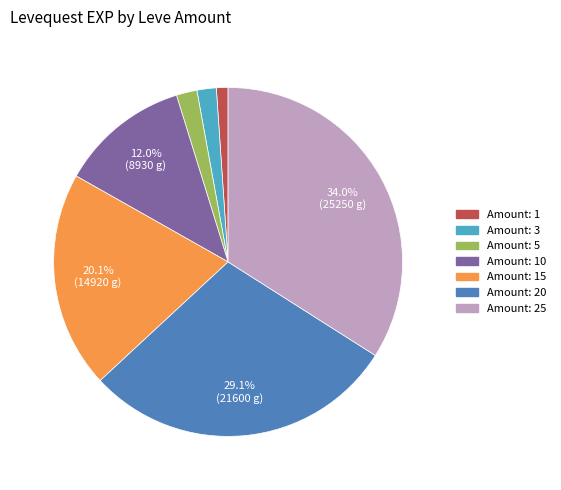

Does any single category account for the majority?

No